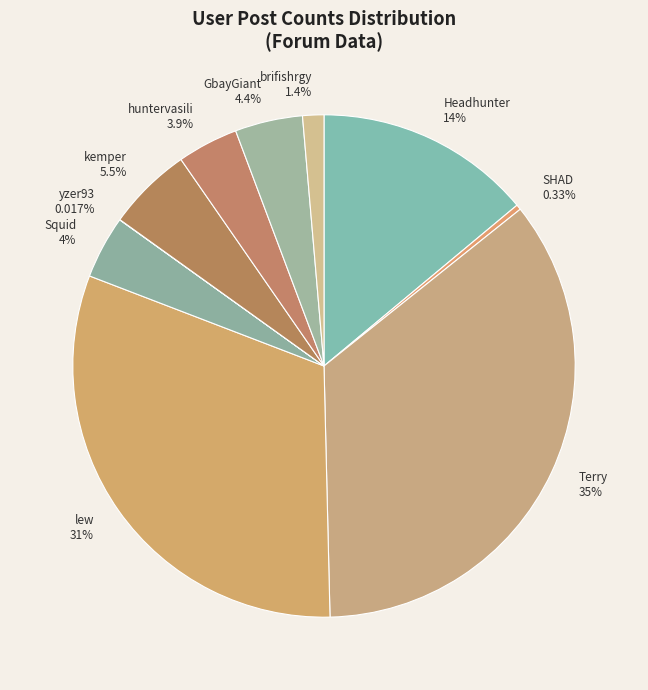

Is it true that huntervasili is 4% of the pie?

True